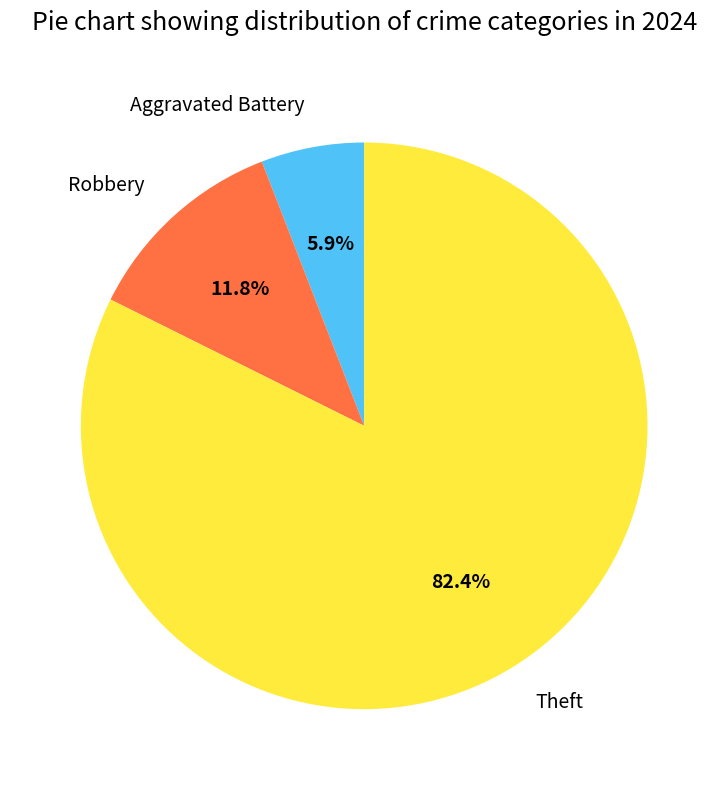

How many segments does this pie chart have?

3